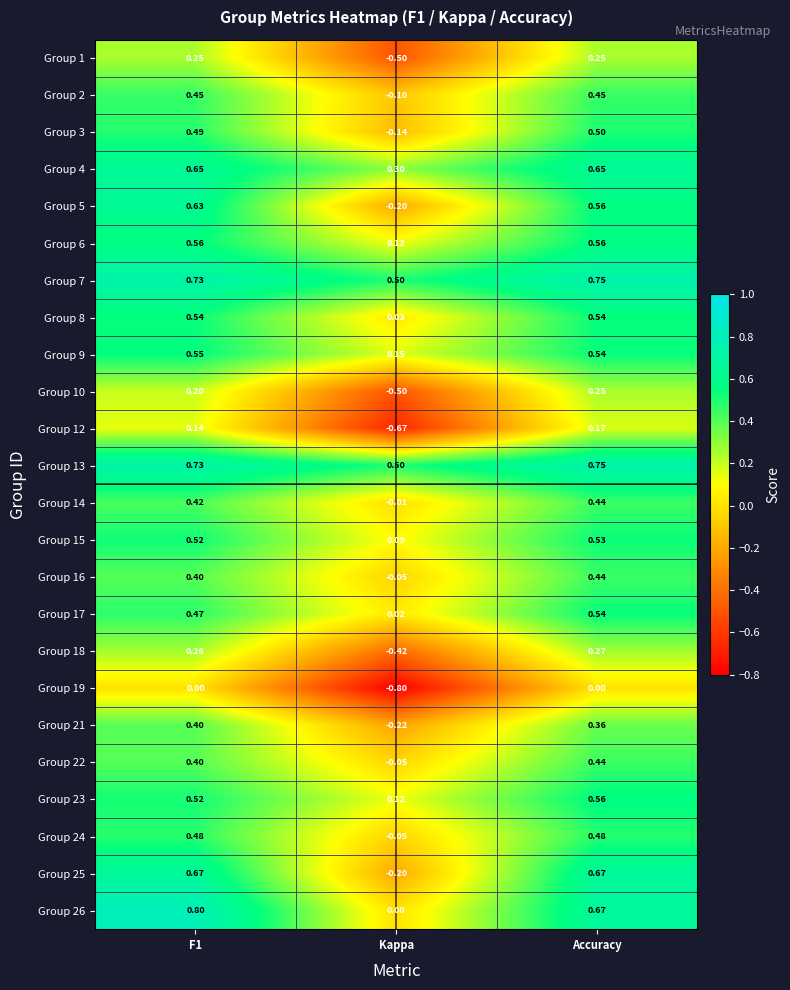

What is the minimum value shown in the chart?

-0.8